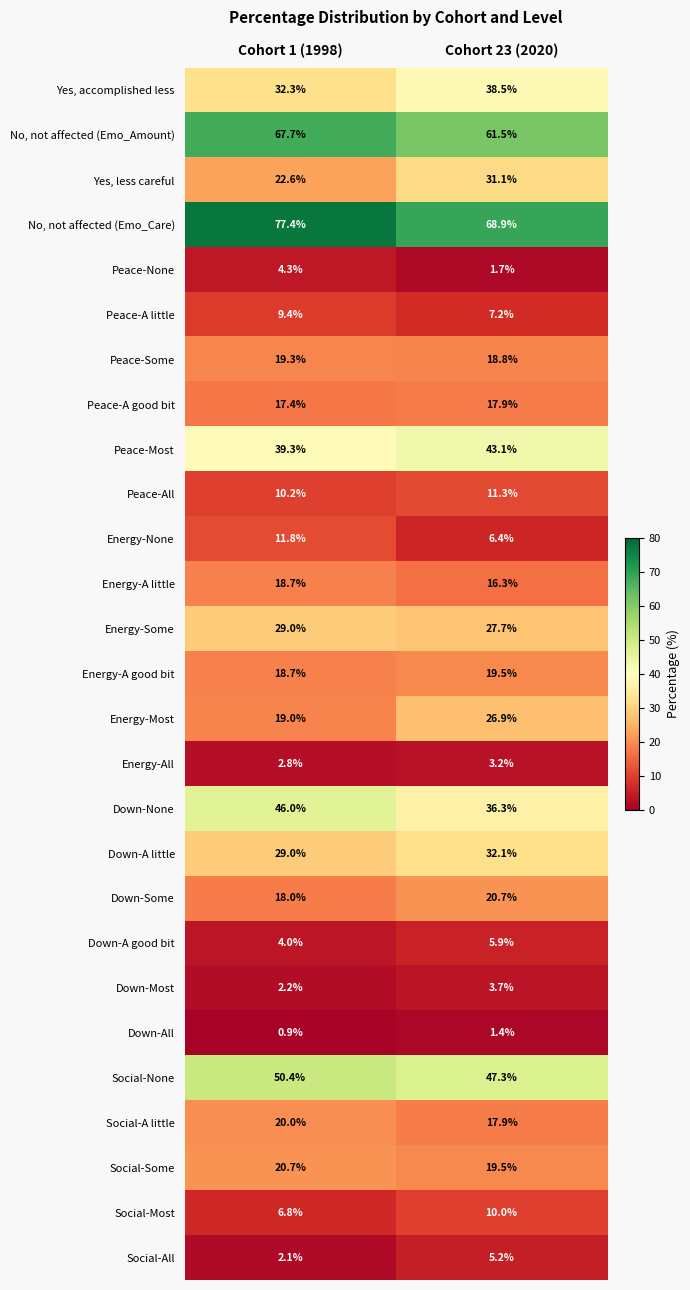

At which label does Yes, less careful reach its peak?

Cohort 23 (2020)